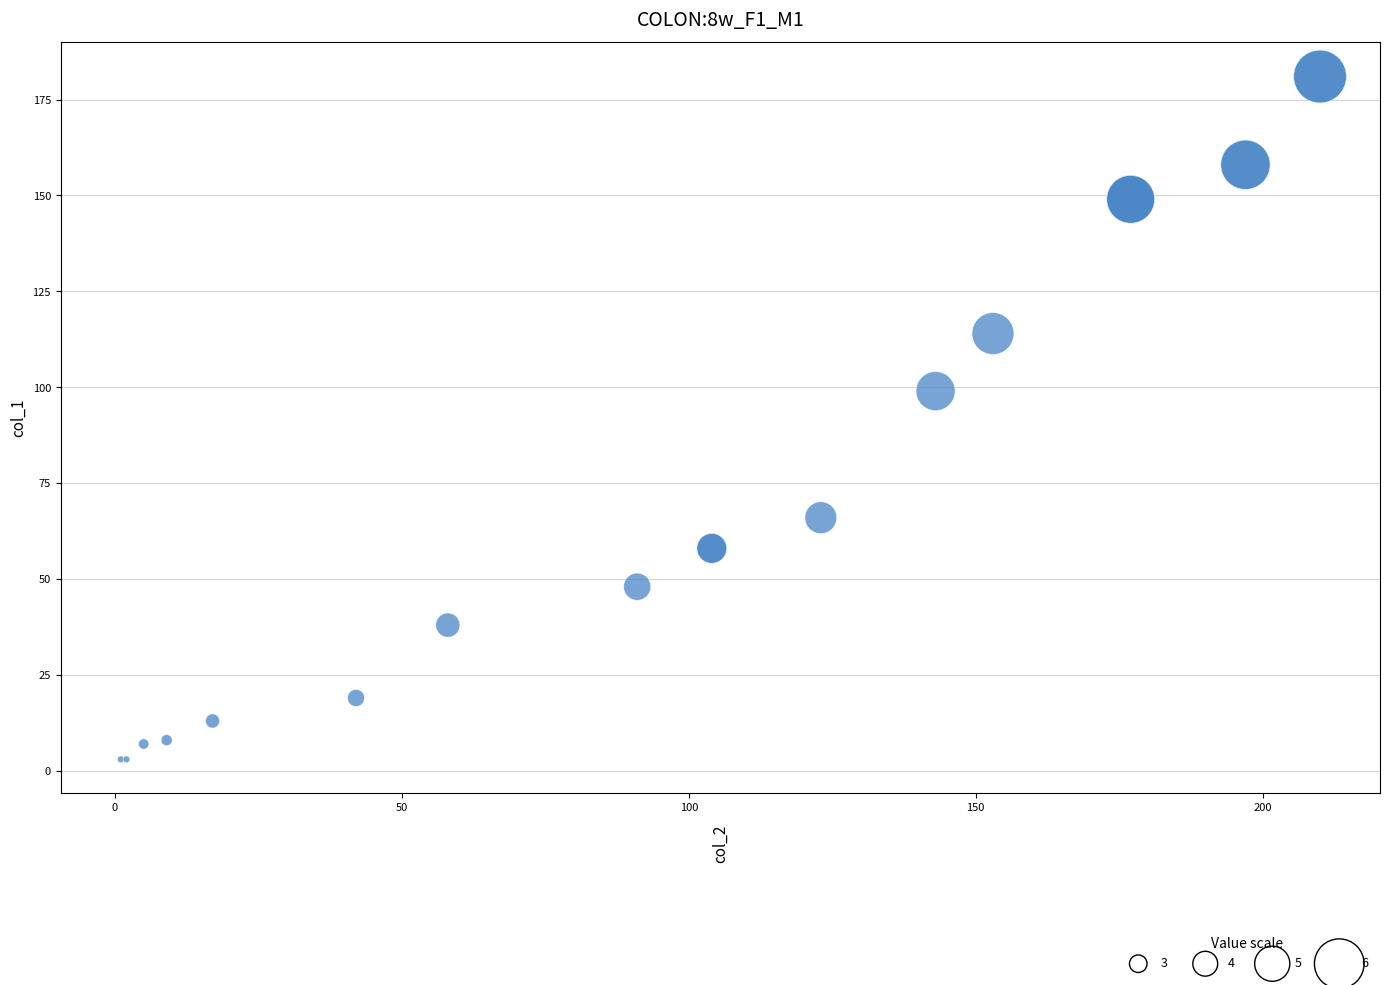

What Y value in the scatter plot is closest to 92?

99